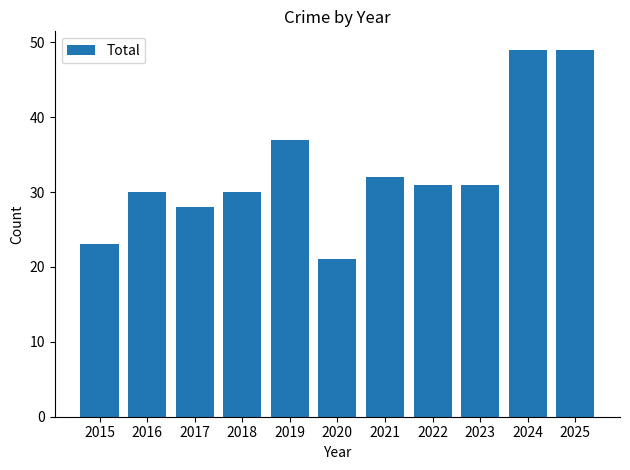

Which category has the lowest value across all series?

2020